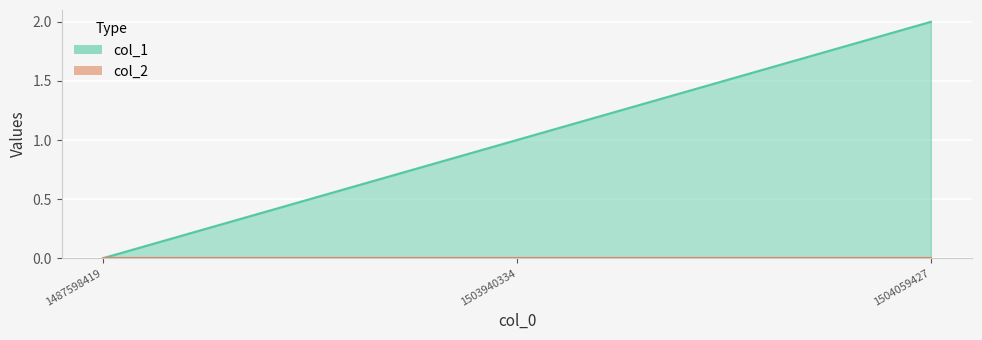

Count the number of values greater than 1.

1